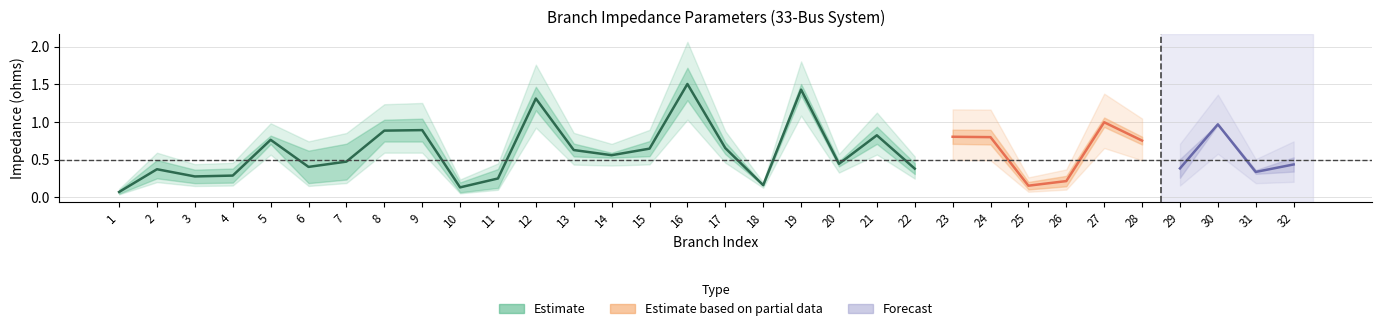

What is the spread (max minus min) of values at 12?

0.3